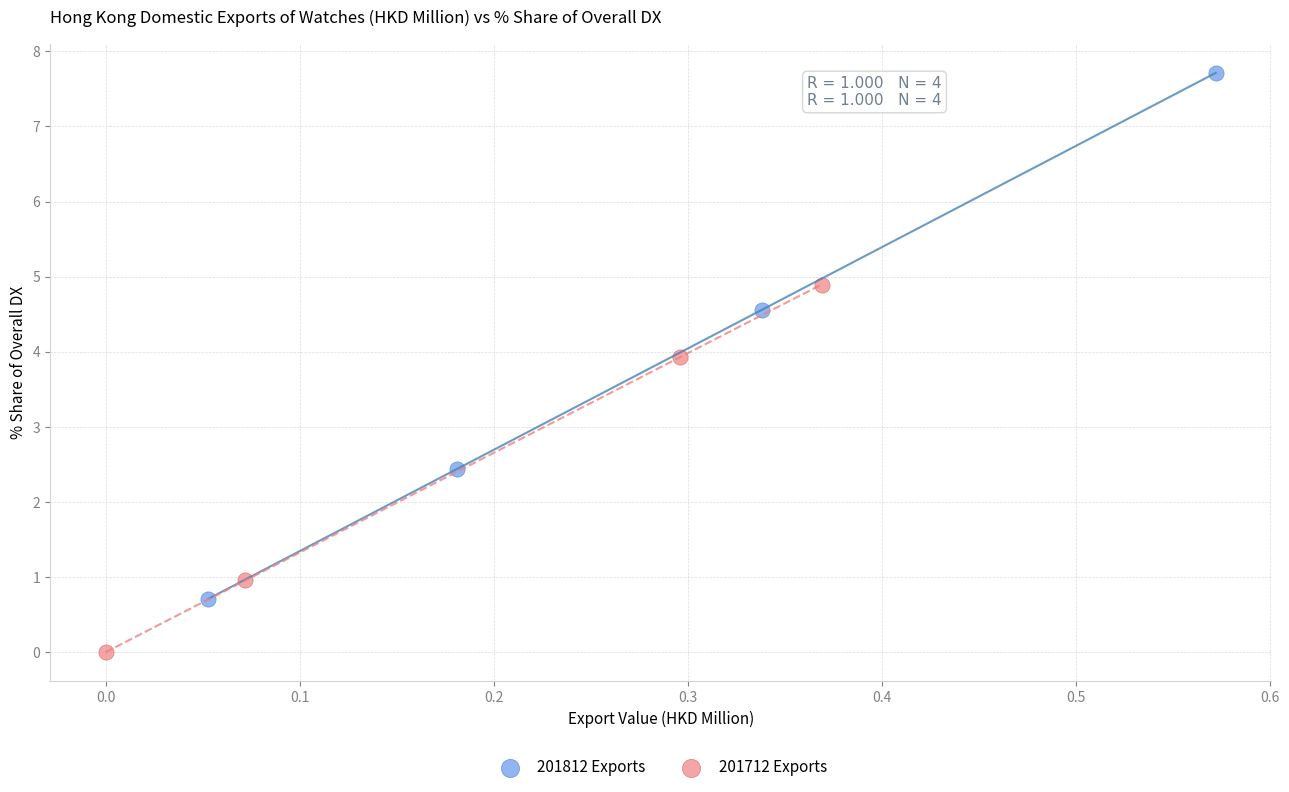

Which series has the largest Y range (max minus min)?

201812 Exports